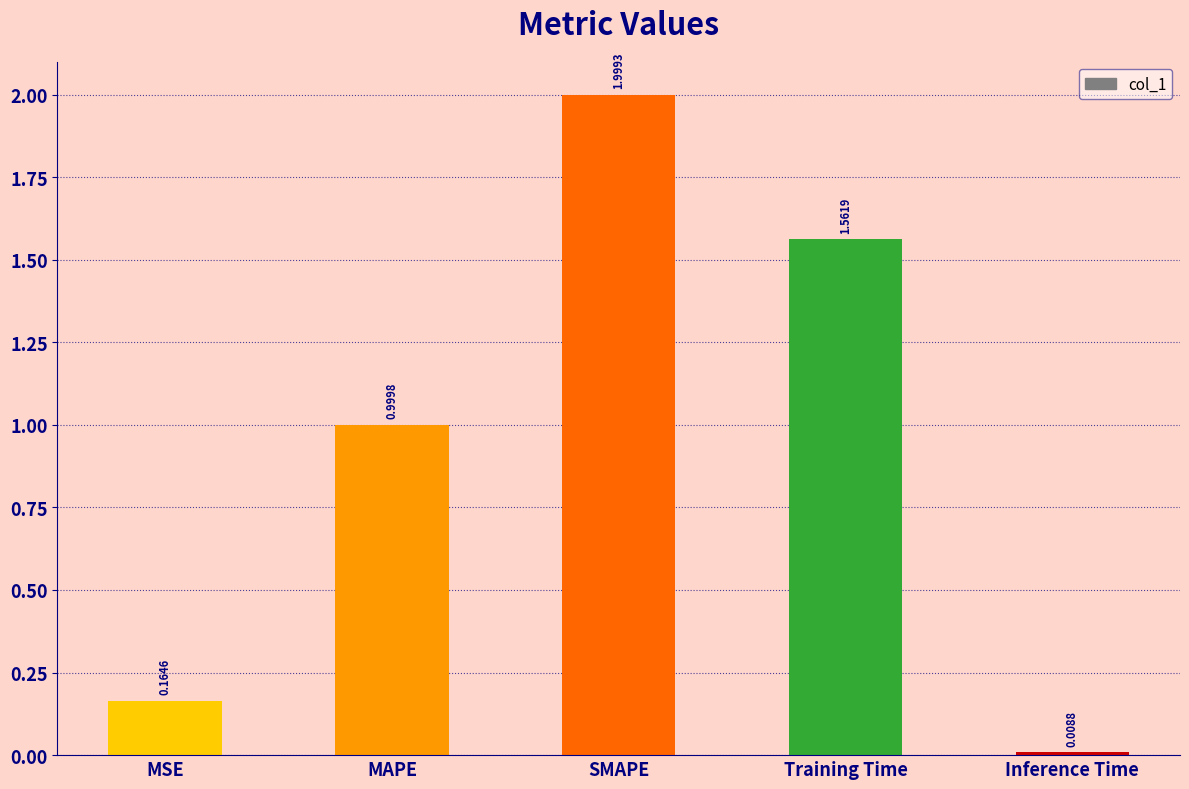

At which category does the chart reach its minimum across all series?

Inference Time